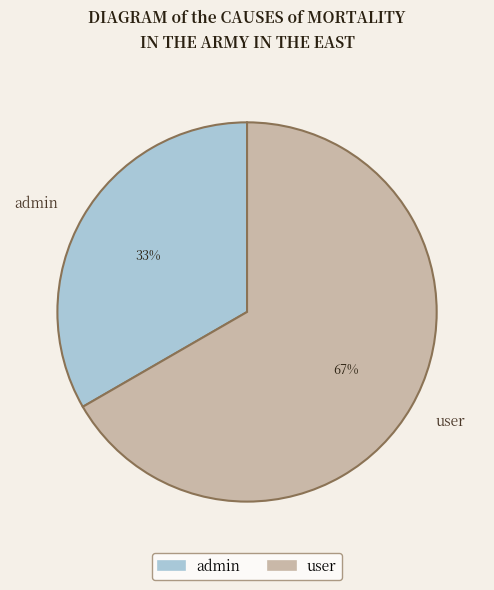

To the nearest percent, what percentage of the pie is admin?

33%